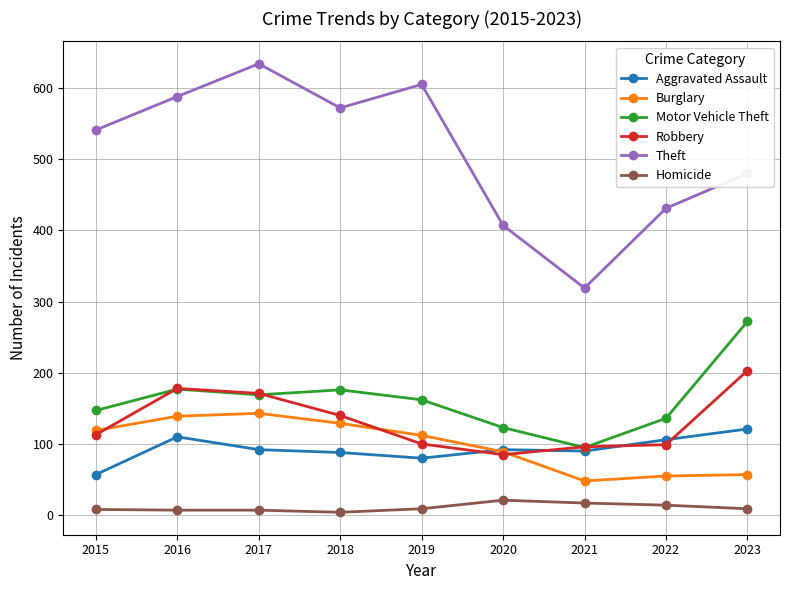

How many values in the Theft series are below 541?

4